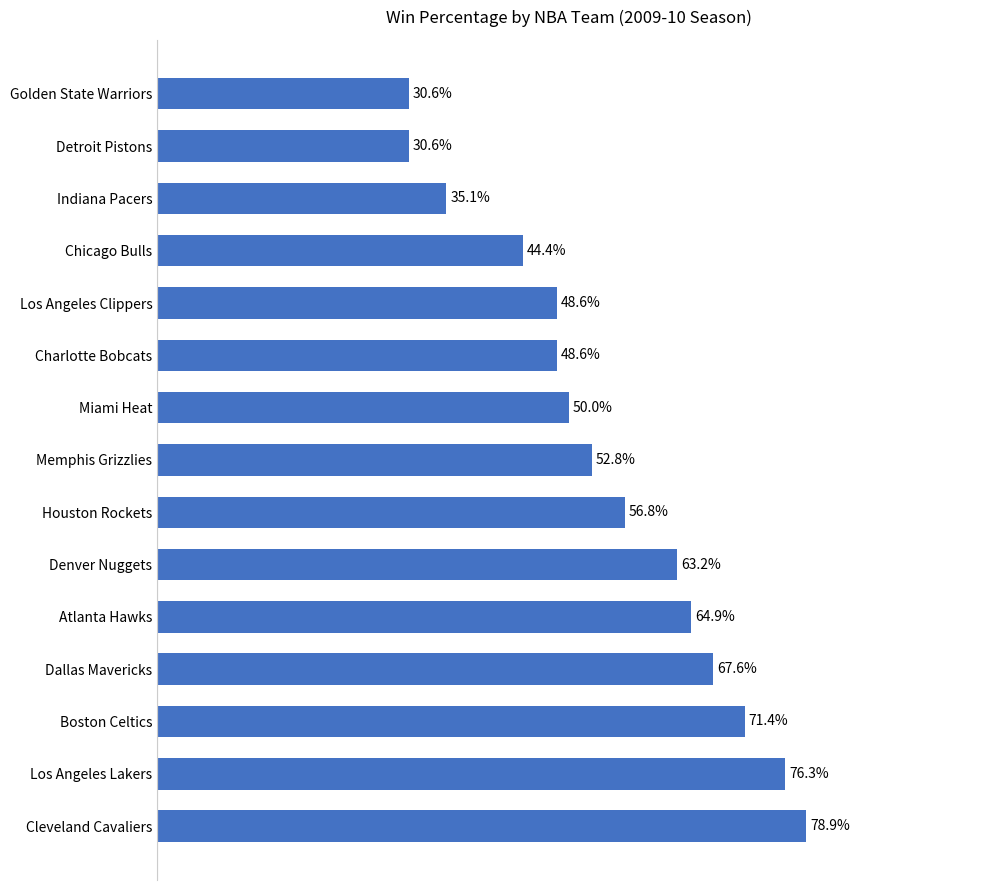

Which label corresponds to the largest value in the chart?

Cleveland Cavaliers